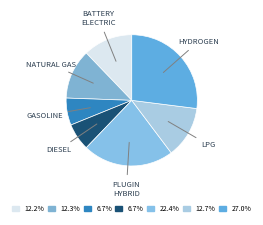

Is there a majority slice in this chart?

No